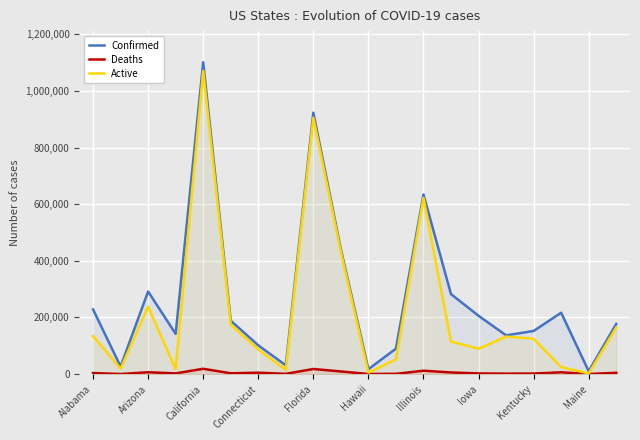

Read the Confirmed value at Maine, to the nearest 10.

9960